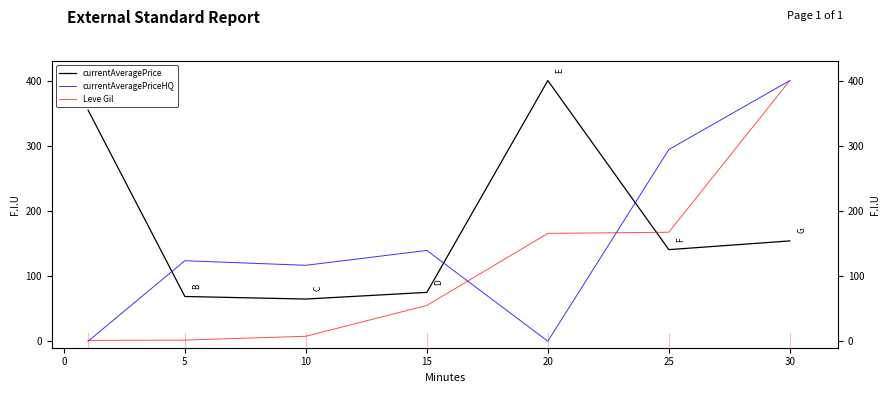

Which series has the largest total across all categories?

currentAveragePrice